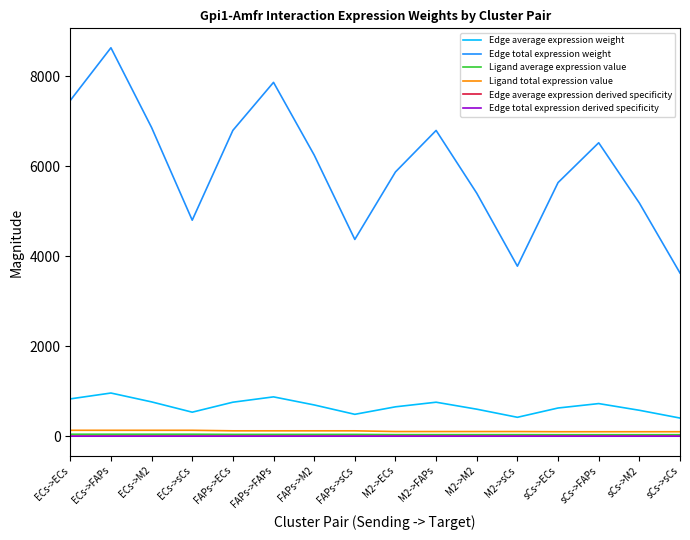

What is the spread (max minus min) of values at FAPs->ECs?

6798.2